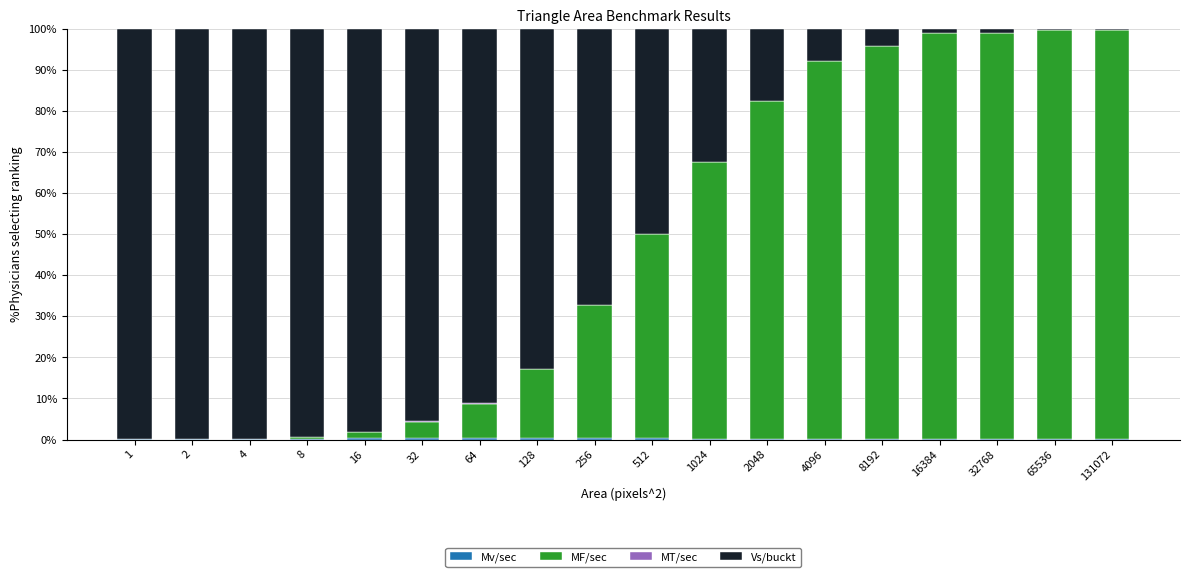

Which series has the widest spread of values?

MF/sec